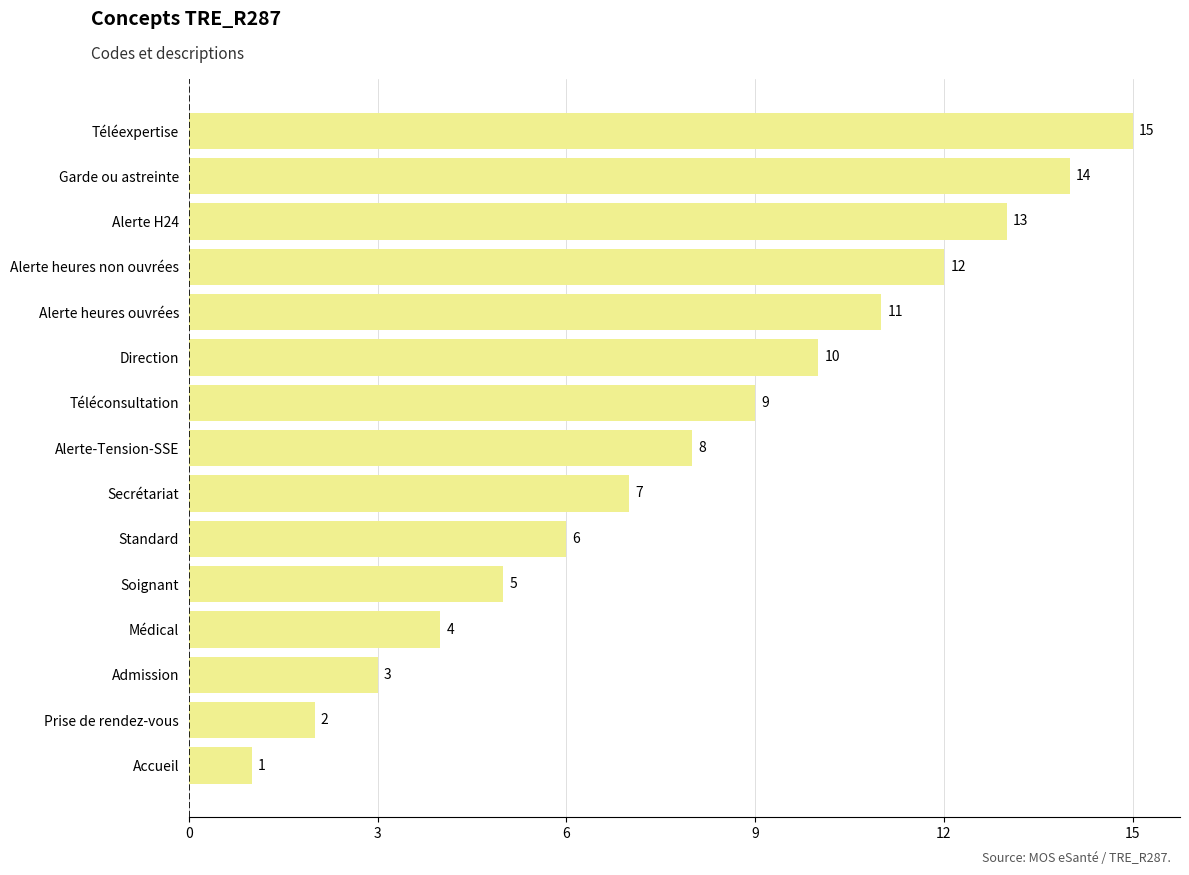

What is the change in value from Accueil to Garde ou astreinte?

+13